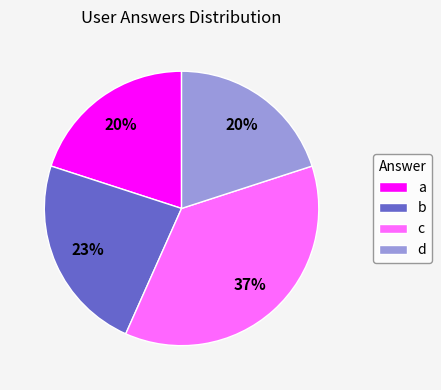

To the nearest percent, what is the difference between the largest and smallest slice percentages?

17%